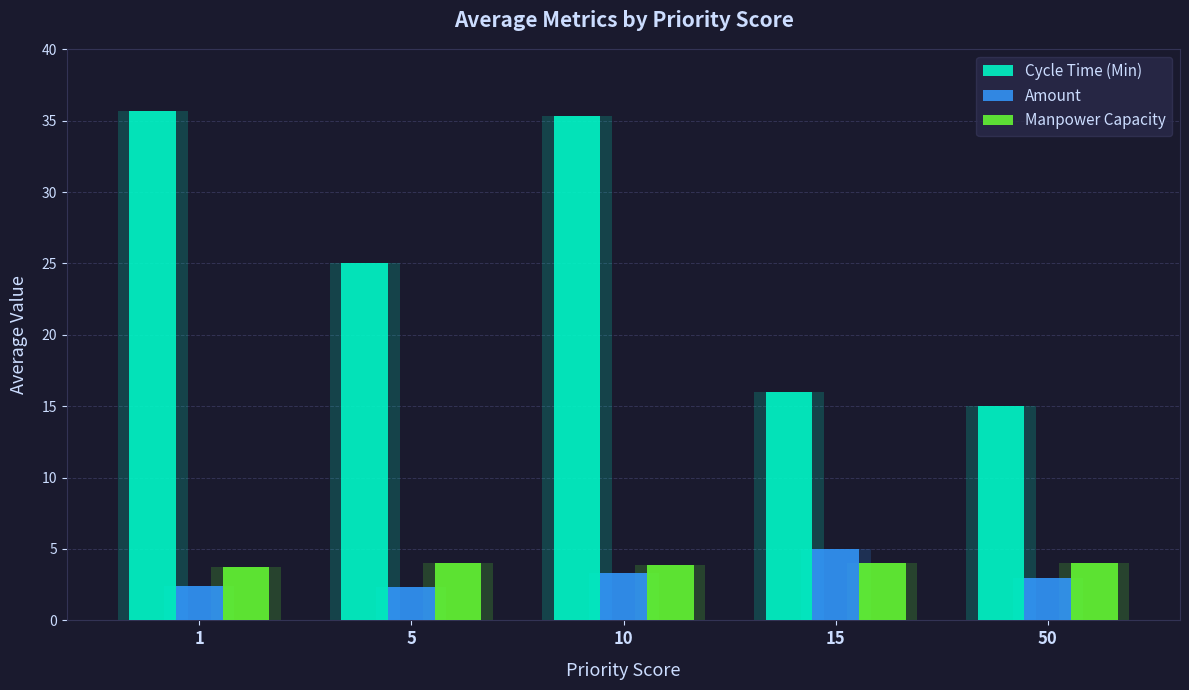

Which category has the highest value in the Manpower Capacity series?

5